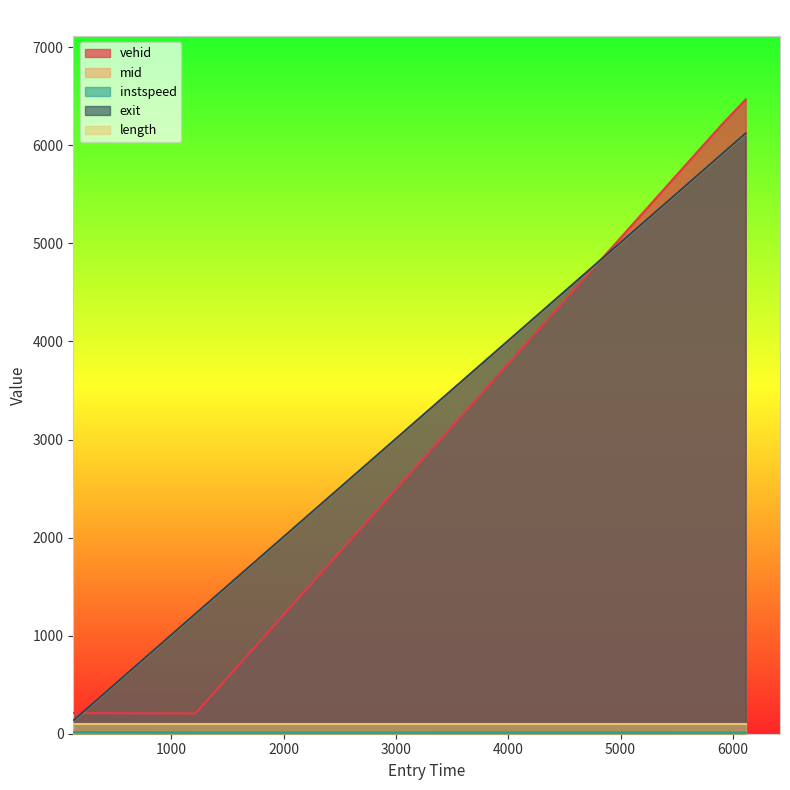

What position from the right is 133.51998542735961?

4